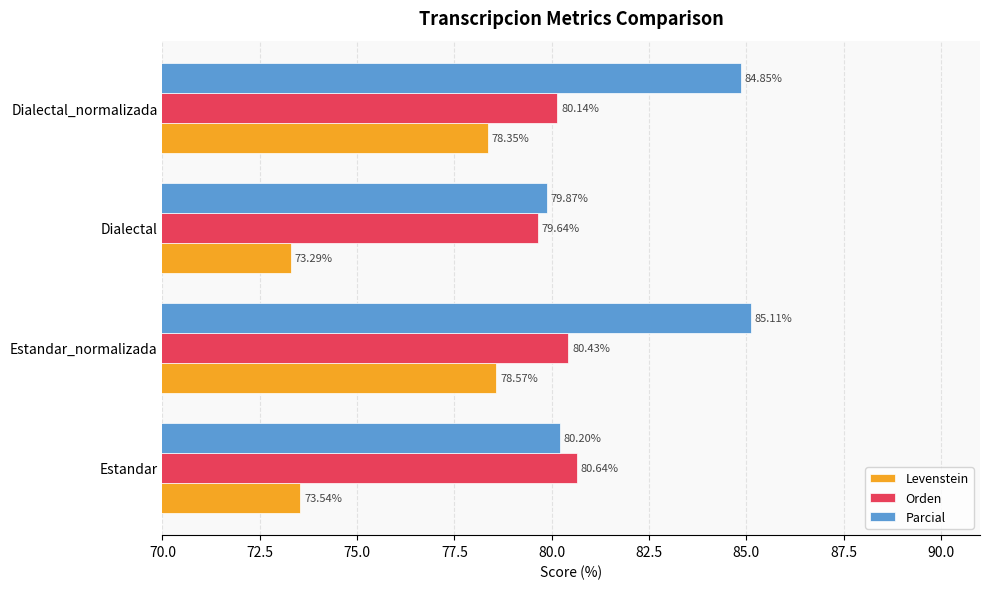

What are all the series names shown in the legend?

Levenstein, Orden, Parcial